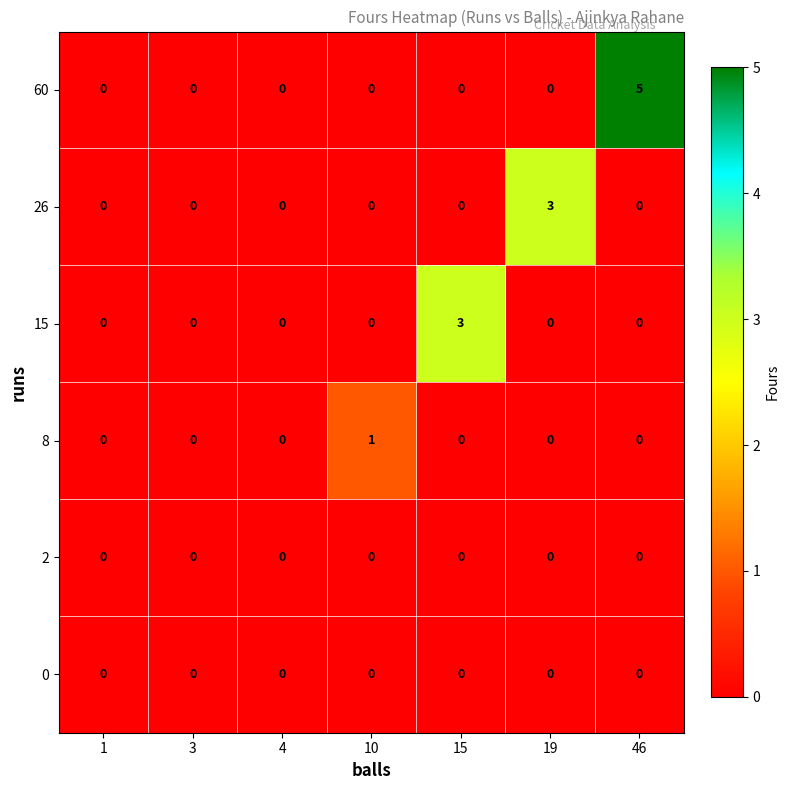

Which series changed the most between 4 and 15?

15